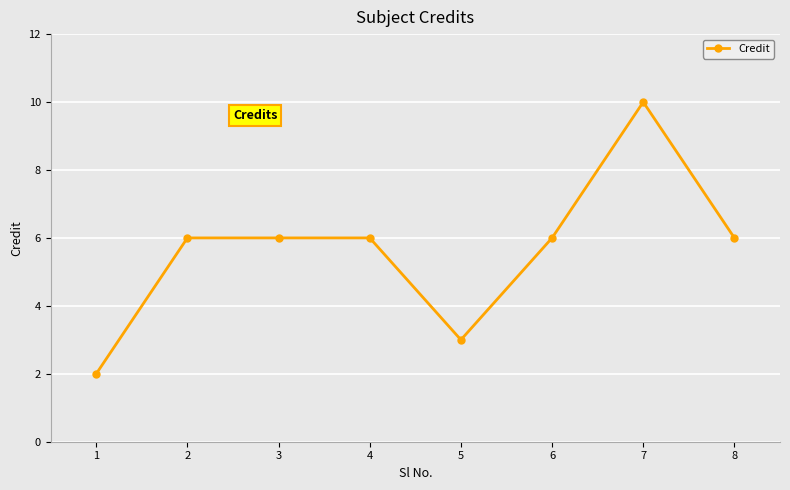

What value does the data have at 4?

6